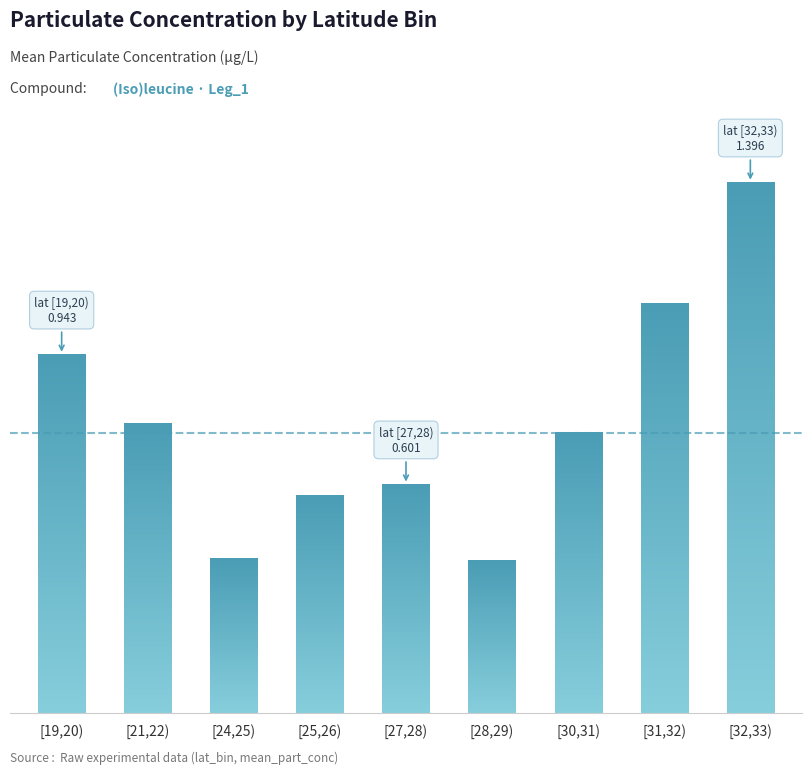

Reading left to right, extract all data points from this chart.

[19,20)=0.9	[21,22)=0.8	[24,25)=0.4	[25,26)=0.6	[27,28)=0.6	[28,29)=0.4	[30,31)=0.7	[31,32)=1.1	[32,33)=1.4